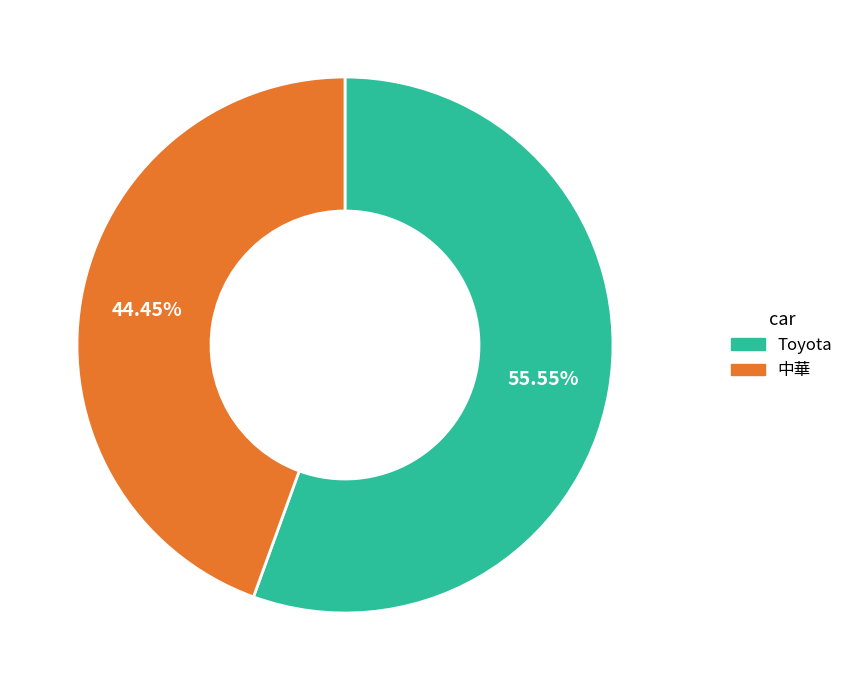

Is it true that Toyota is 56% of the pie?

True